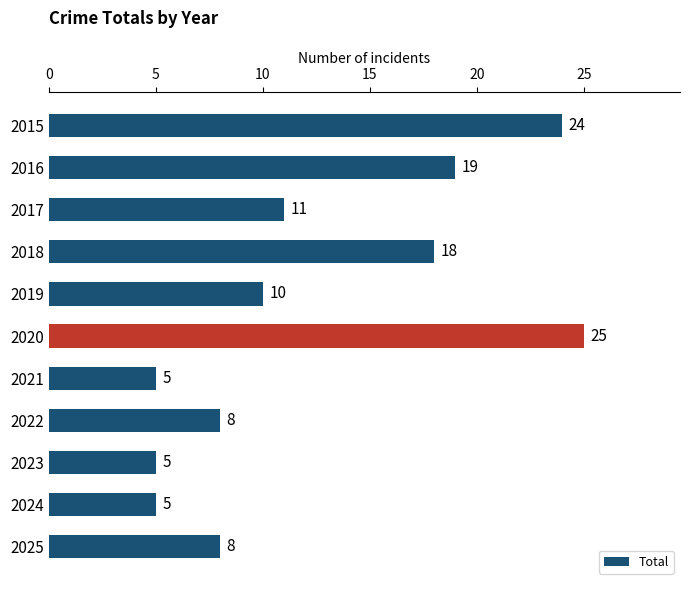

What is the value of the 5th bar from the top?

10